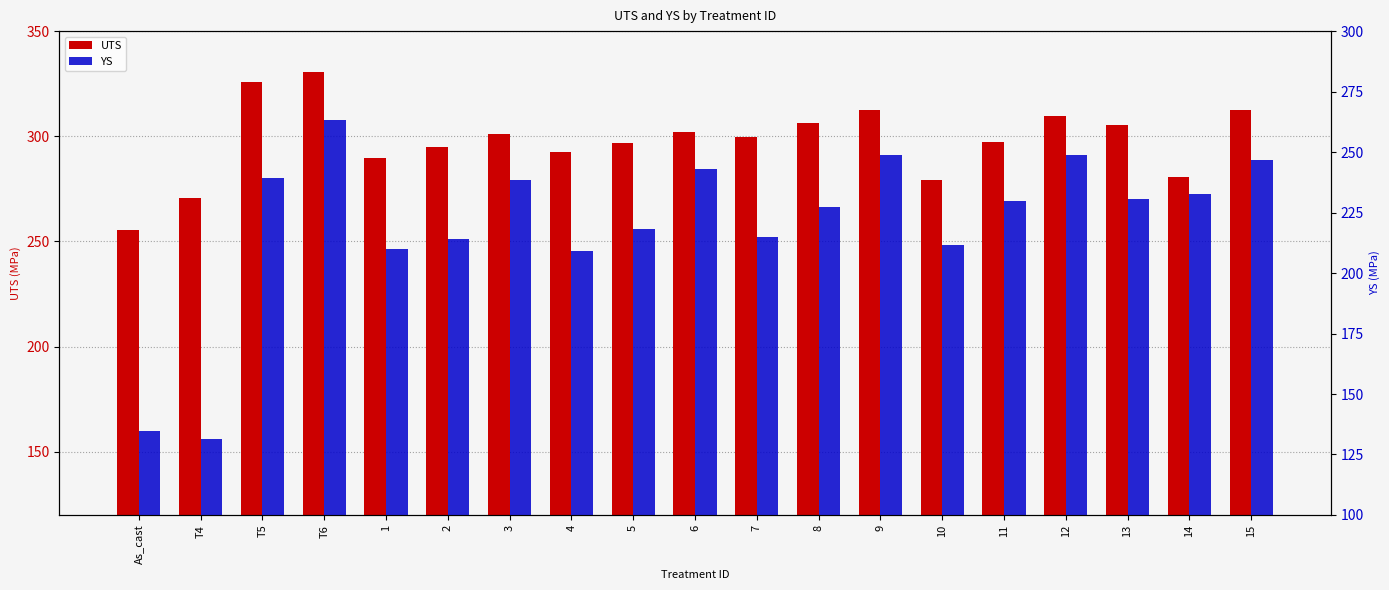

Rank the series by their maximum value, from lowest to highest.

YS, UTS